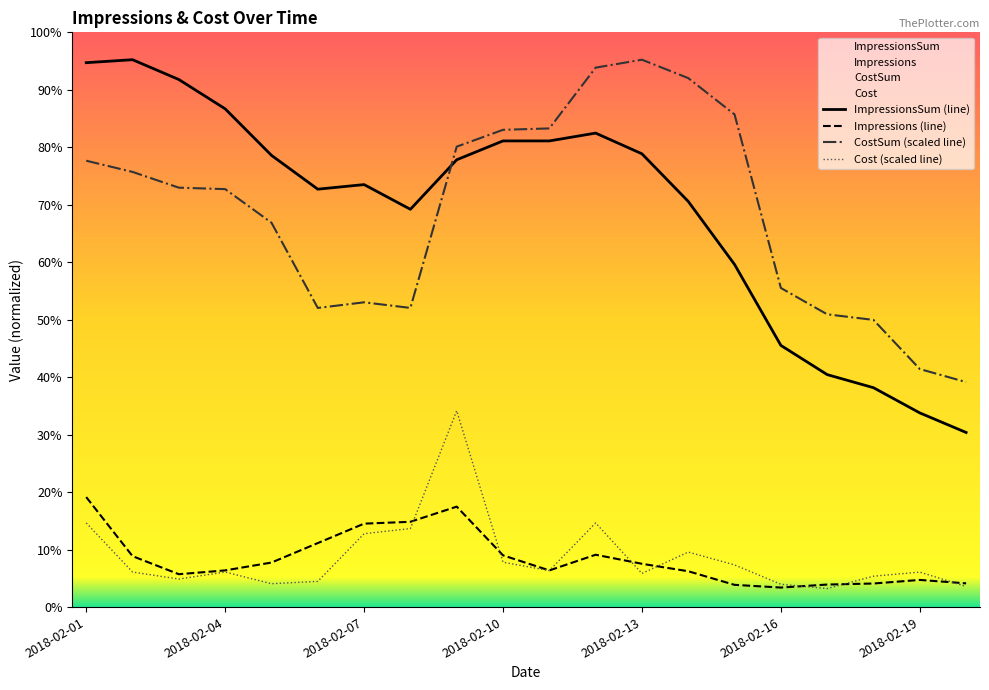

How many interior local valleys does the ImpressionsSum series have?

3